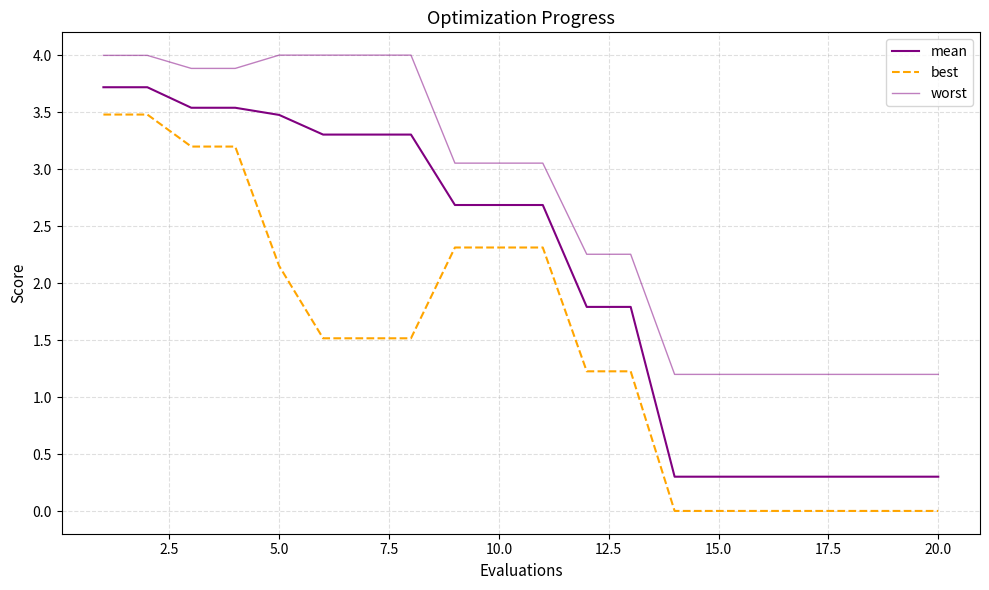

What is the sum of all worst values?

53.8